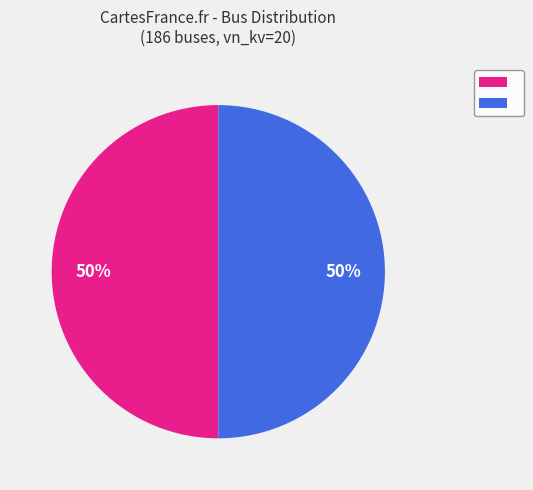

To the nearest percent, what is the average slice percentage?

50%